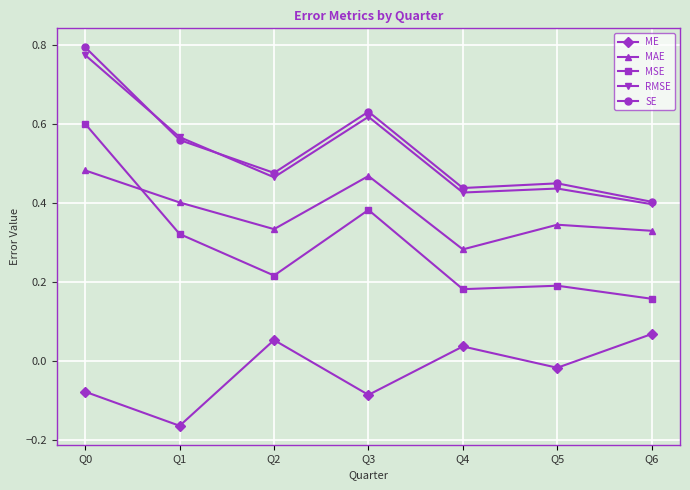

Which series has the largest range (max minus min)?

MSE